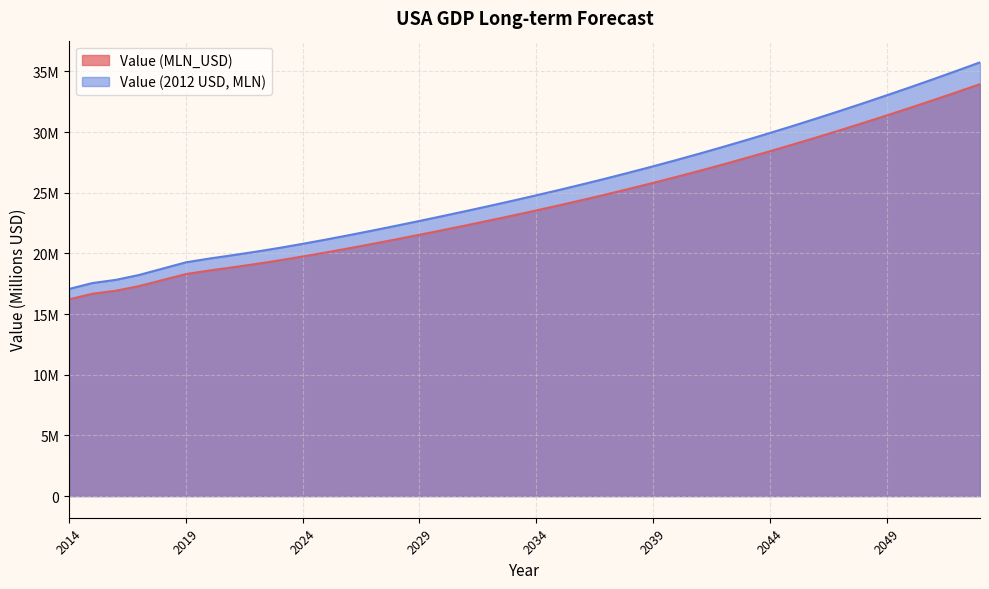

At which label is Value (MLN_USD) closest to 25077148?

2037